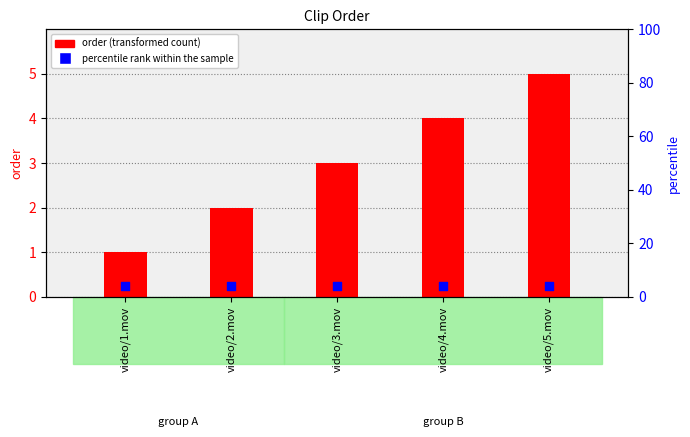

Is the value of order at video/5.mov greater than the value of percentile rank within the sample at video/3.mov?

Yes